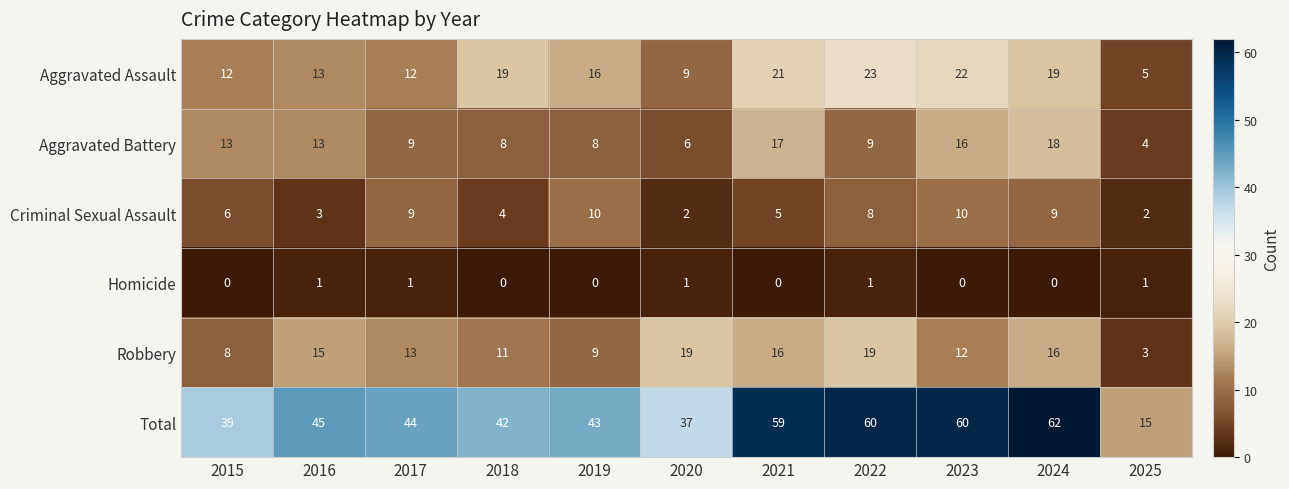

List the series in order of their peak value, highest first.

Total, Aggravated Assault, Robbery, Aggravated Battery, Criminal Sexual Assault, Homicide